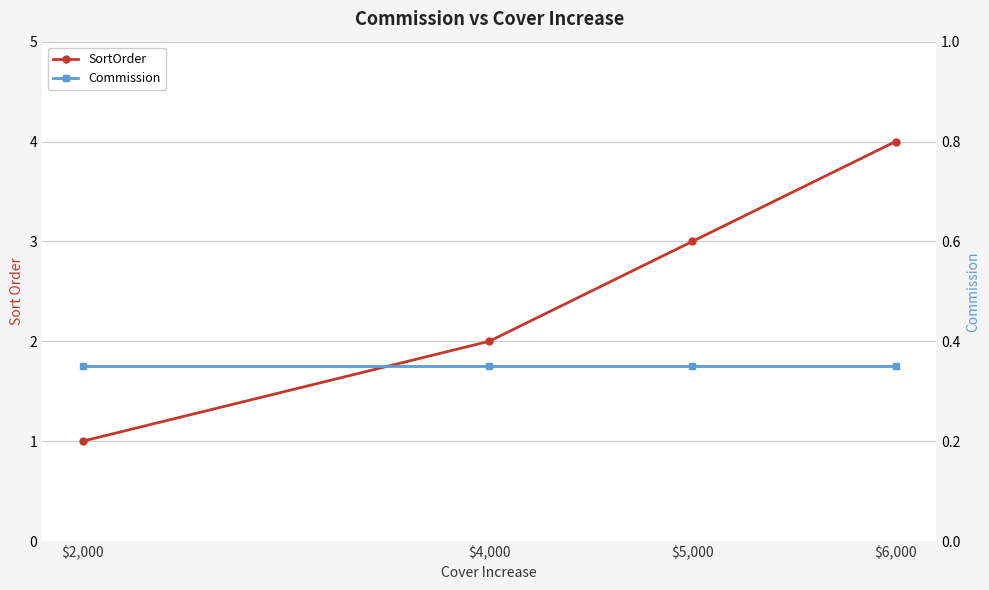

Is the value of Commission at $4,000 greater than the value of SortOrder at $5,000?

No